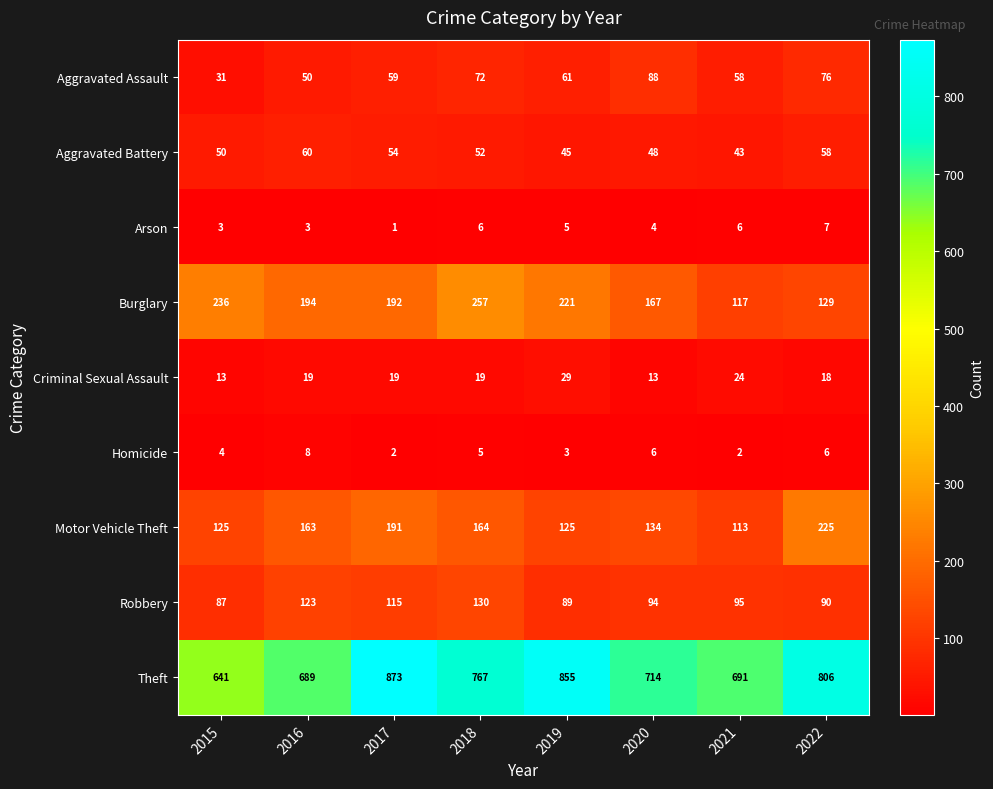

Which series changed the most between 2018 and 2020?

Burglary